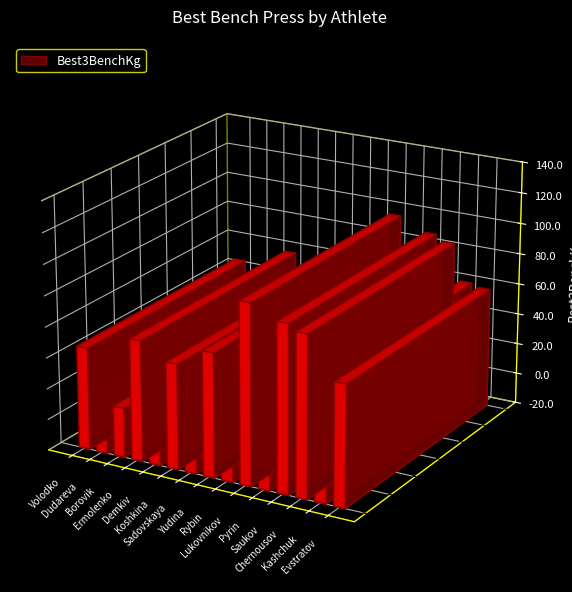

Reading left to right, extract all data points from this chart.

Volodko=82.5	Dudareva=50.0	Borovik=40.0	Ermolenko=97.5	Demkiv=60.0	Koshkina=85.0	Sadovskaya=62.5	Yudina=100.0	Rybin=60.0	Lukovnikov=145.0	Pyrin=70.0	Saukov=135.0	Chernousov=130.0	Kashchuk=100.0	Evstratov=97.5